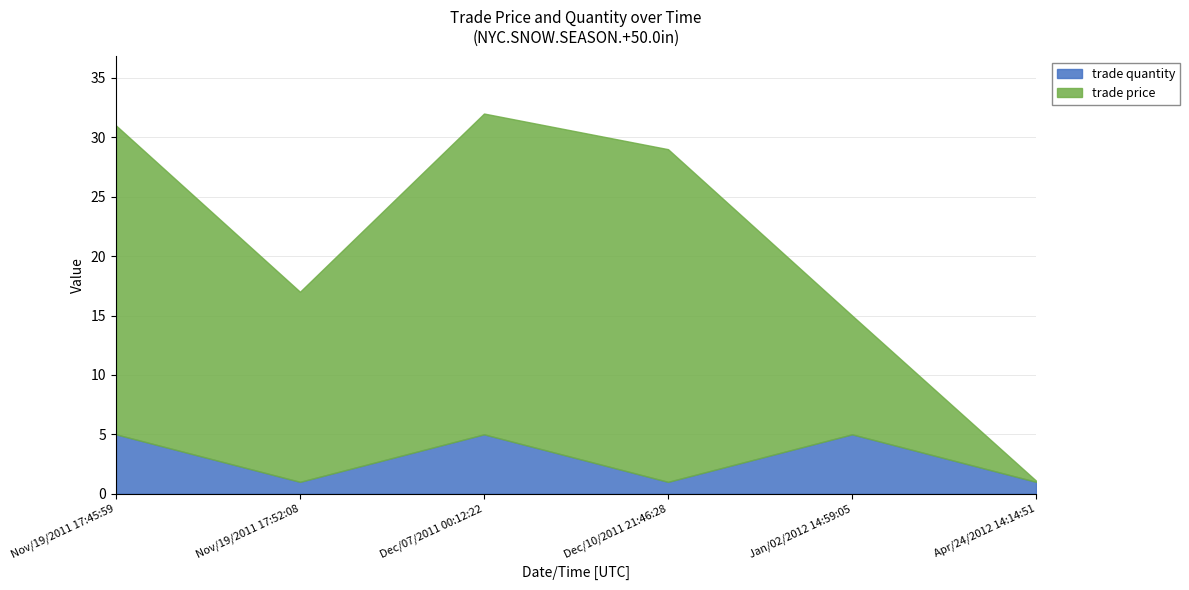

How many data points in trade price are less than 26?

3